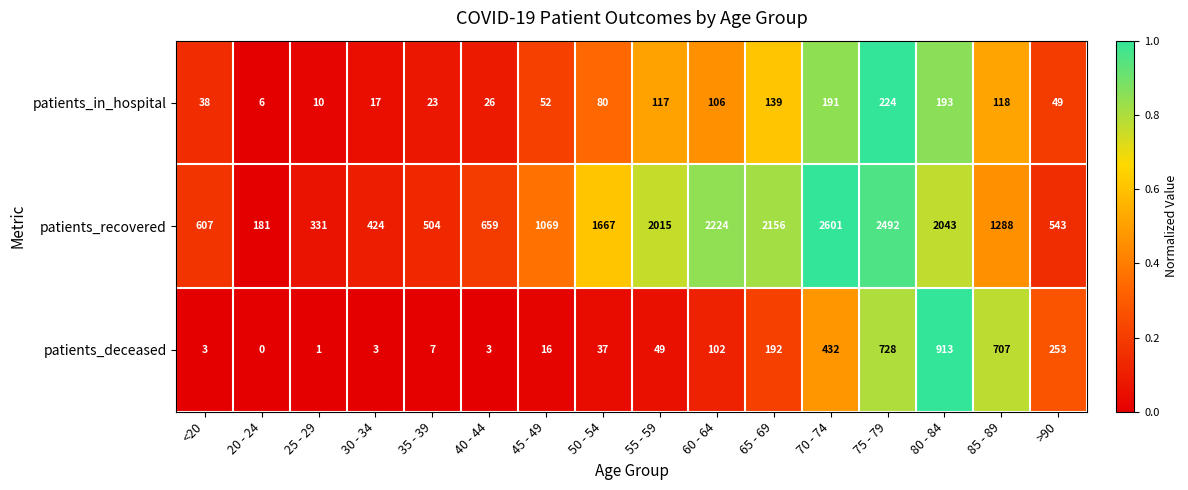

What is the minimum value for patients_recovered?

181